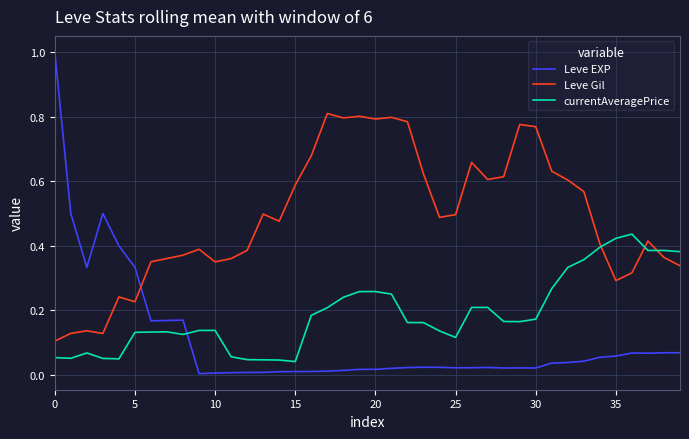

True or false: Leve Gil and currentAveragePrice cross at least once.

True